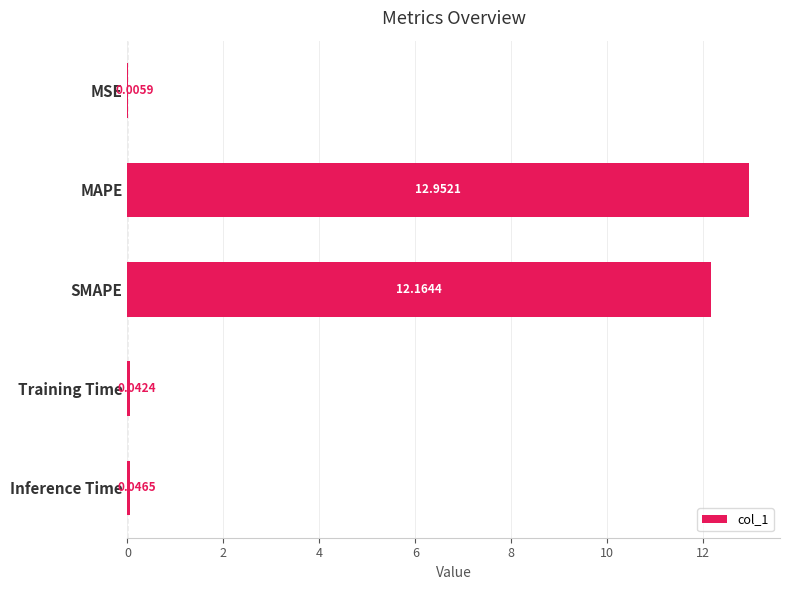

What is the sum of the values at MAPE and MSE?

13.0